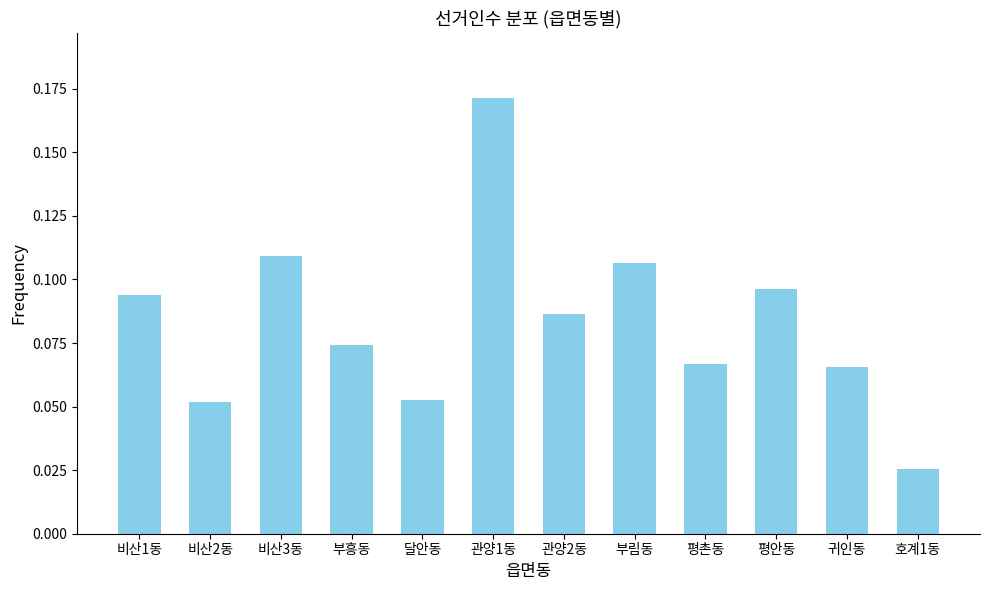

Count the values in the range 0 to 1.

12